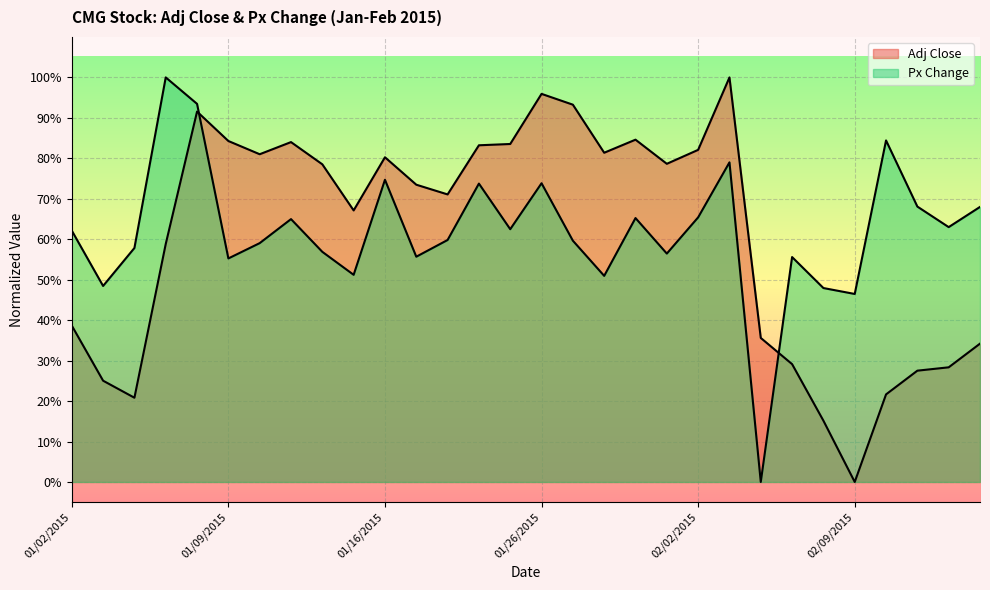

How many interior local peaks does the Adj Close series have?

6